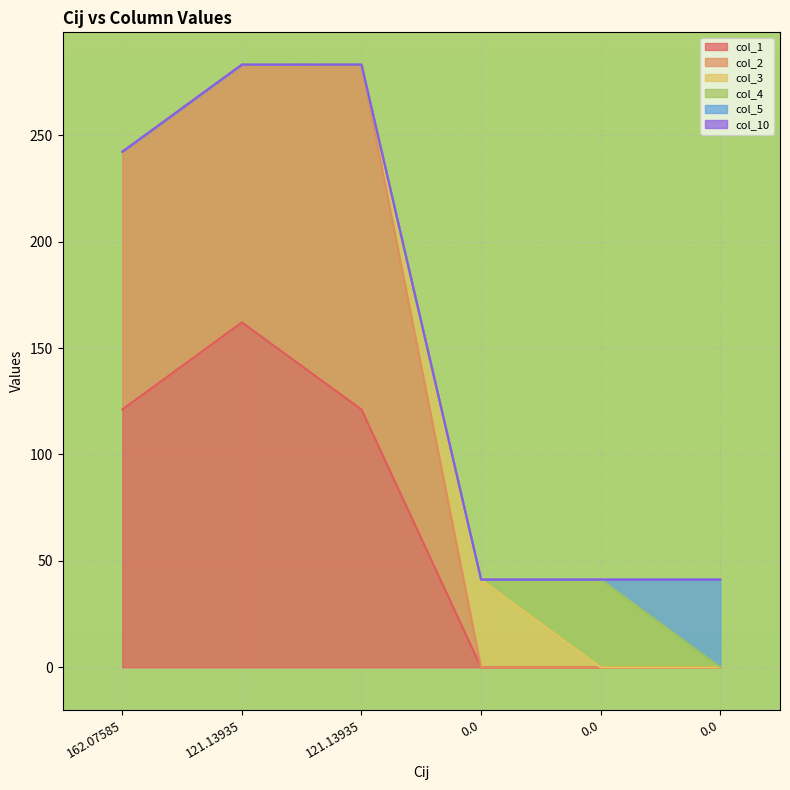

True or false: col_5 and col_2 intersect in this chart.

False